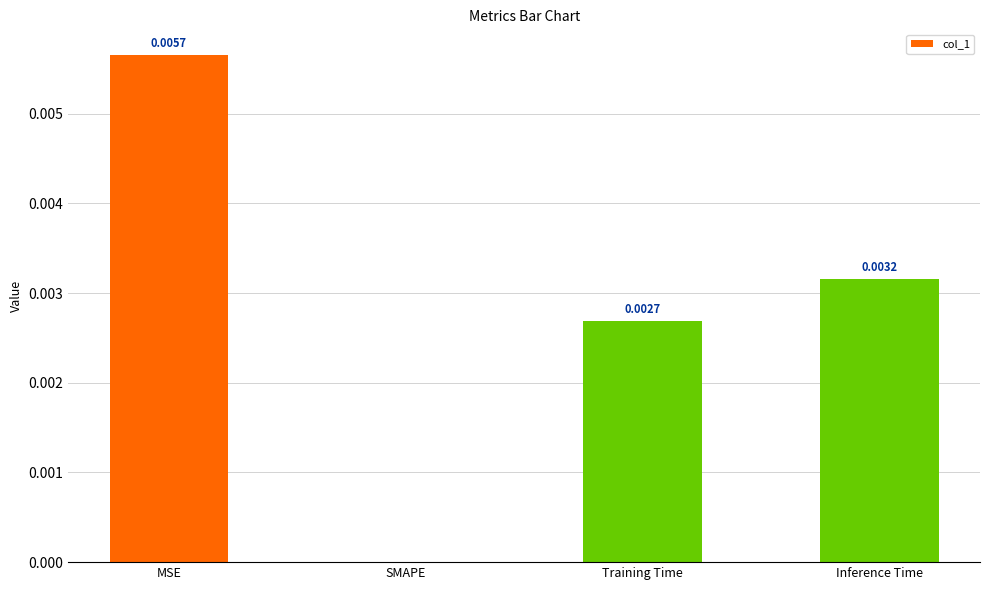

Between Training Time and MSE, which is larger?

MSE